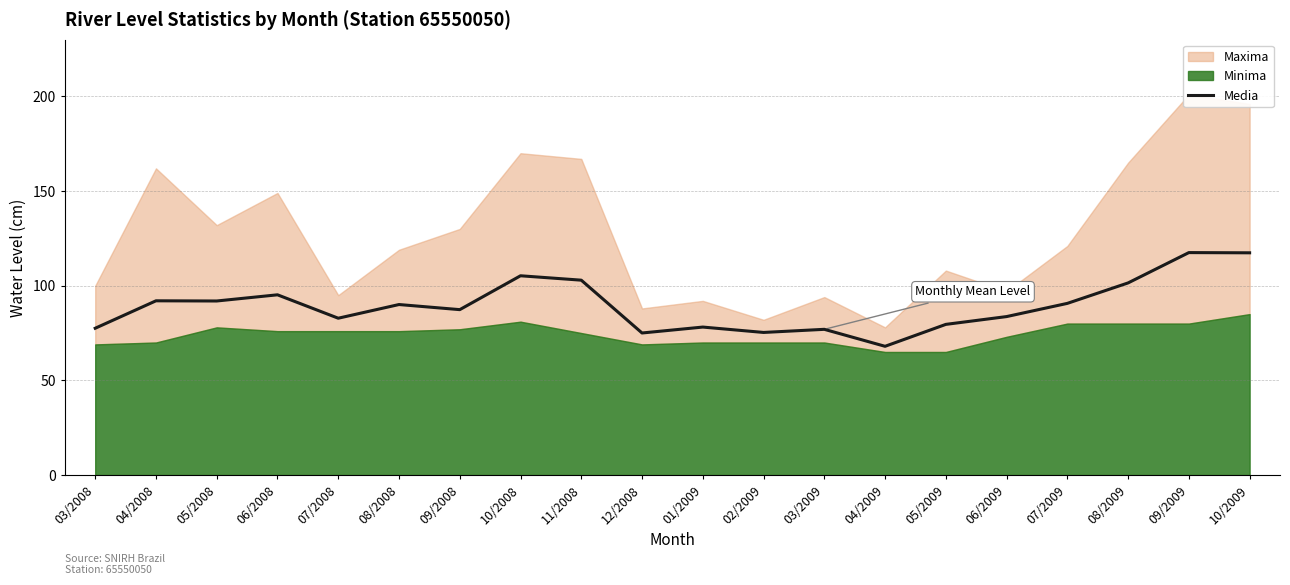

What is the sum of all values?

1789.0